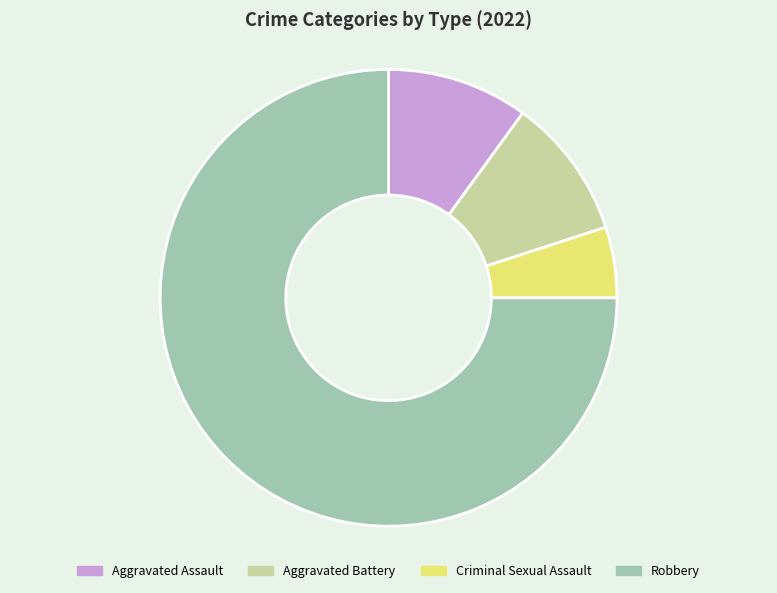

True or false: Robbery accounts for 75% of the total.

True